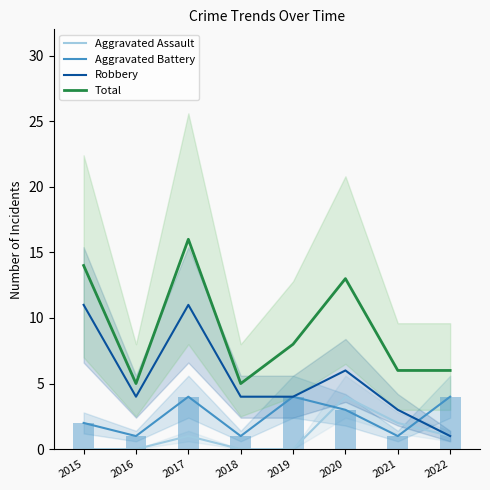

Which series changed the most between 2018 and 2021?

Aggravated Assault